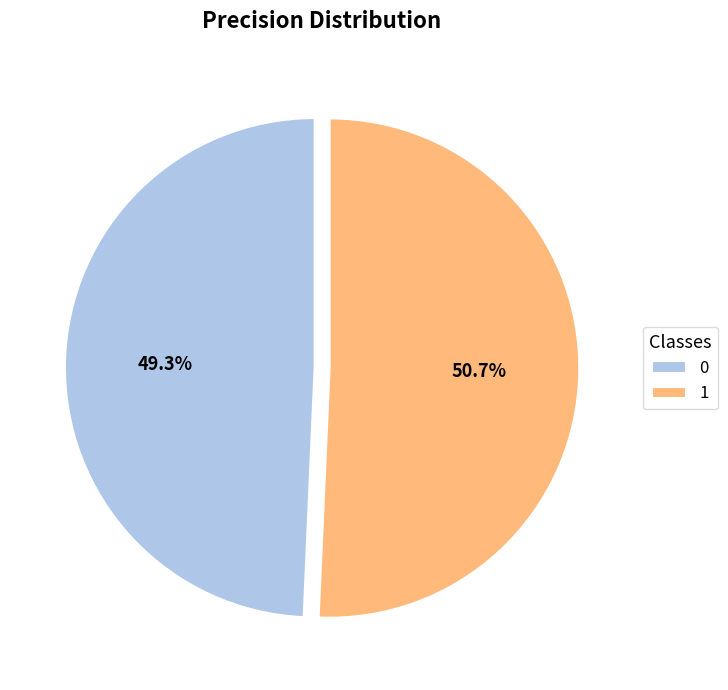

Which has a higher value, 1 or 0?

1